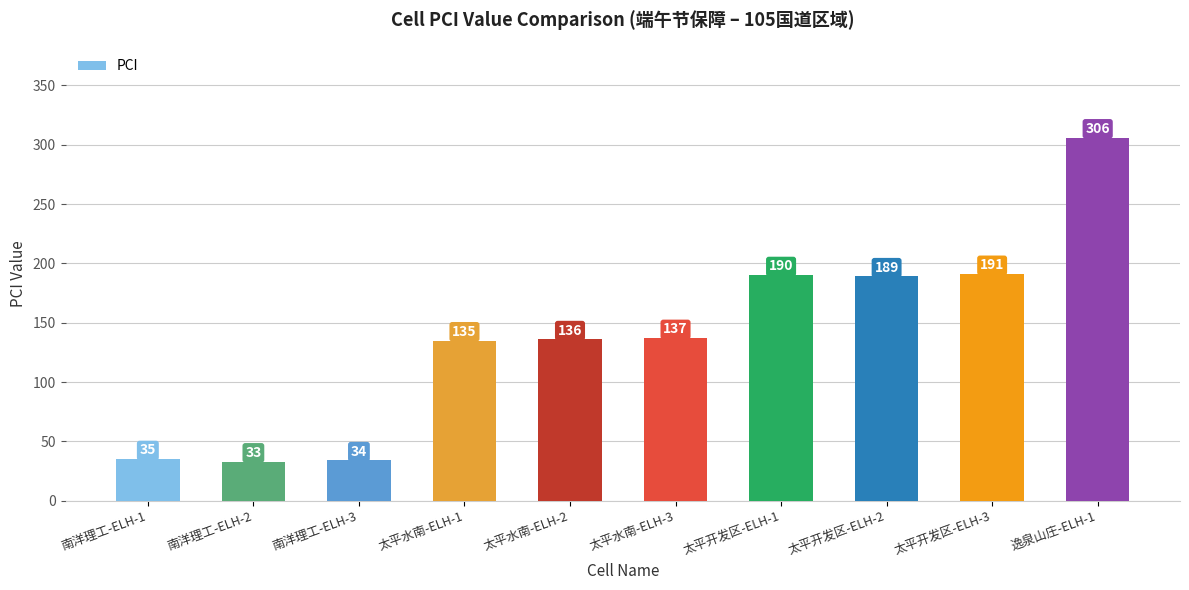

What is the sum of the values at 太平水南-ELH-3 and 太平开发区-ELH-2?

326